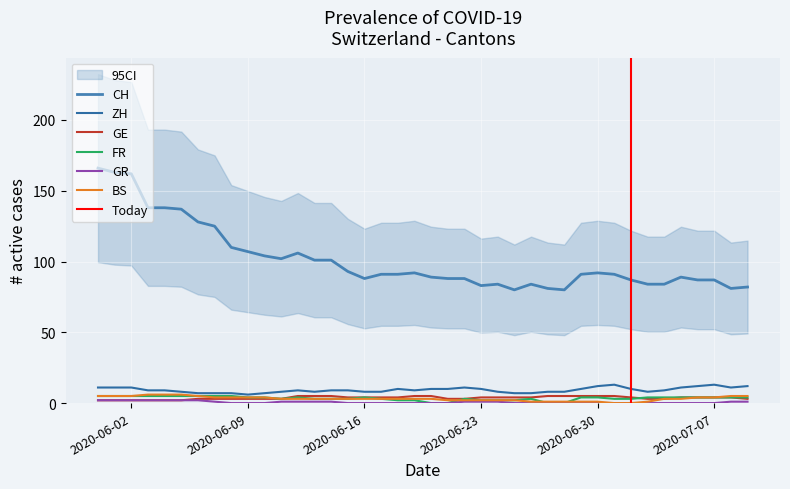

True or false: GR and ZH intersect in this chart.

False